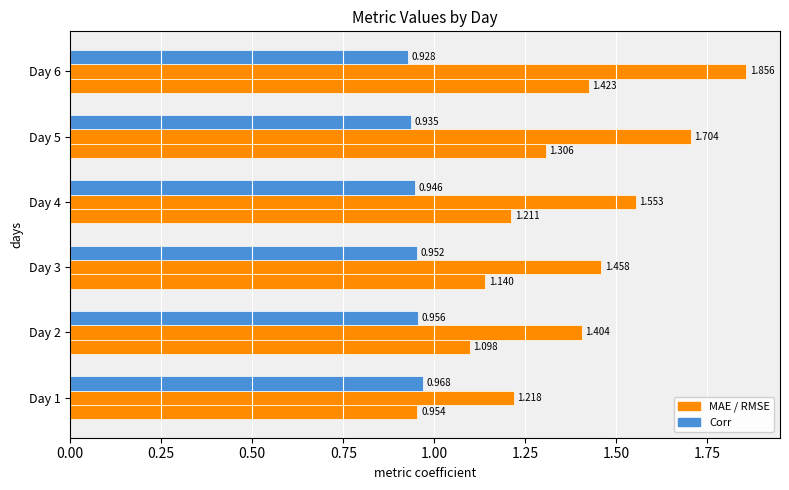

Count the number of categories in the chart.

6